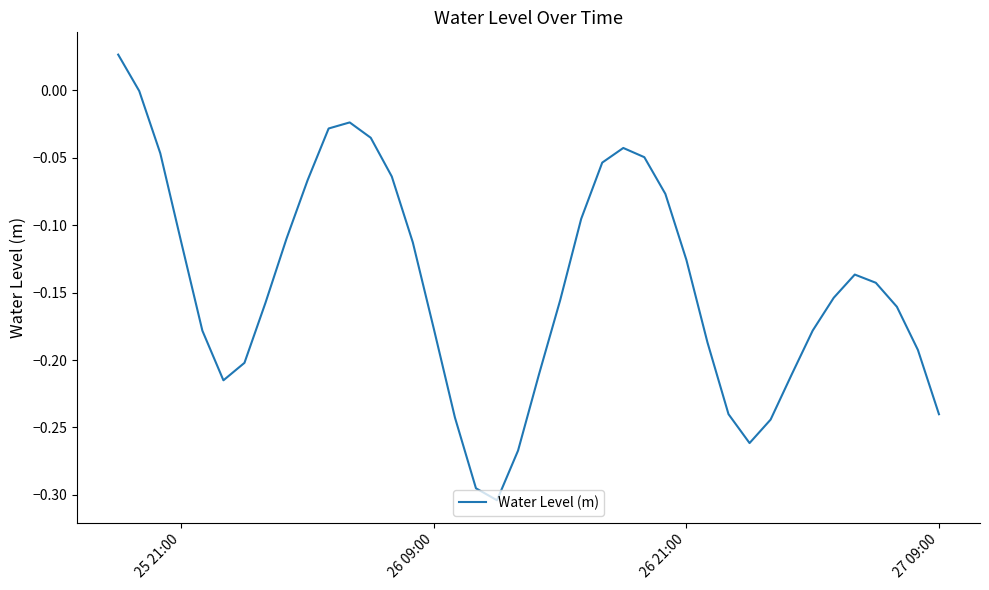

What is the difference between the maximum and minimum values?

0.3